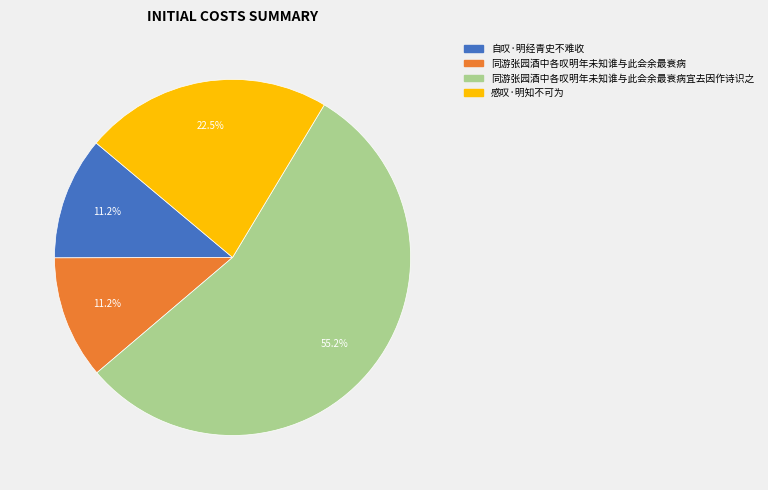

What is the largest slice in the pie chart?

同游张园酒中各叹明年未知谁与此会余最衰病宜去因作诗识之